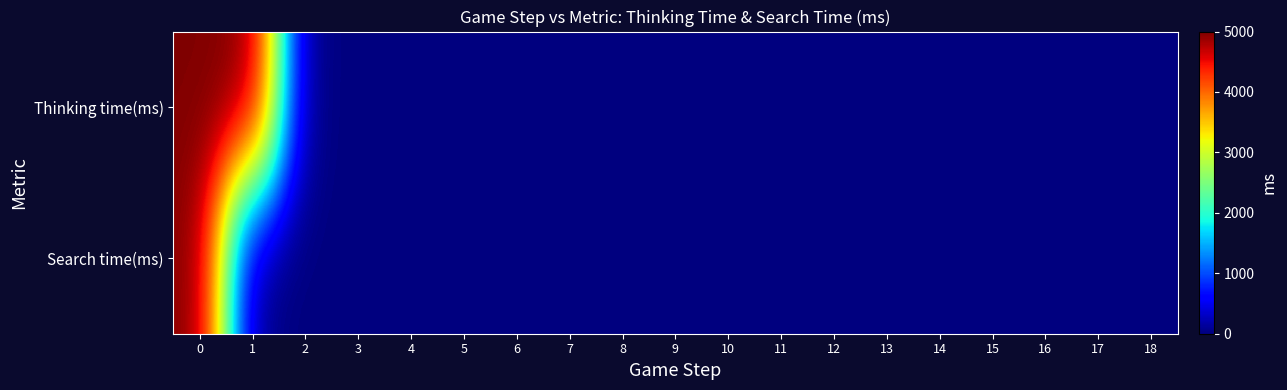

Rank the series at 2 from lowest to highest value.

Search time(ms), Thinking time(ms)